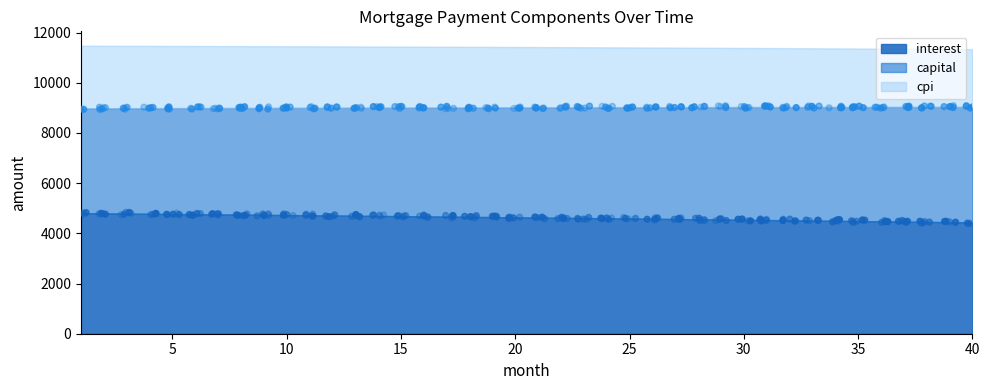

Which series has the widest spread of Y values?

capital